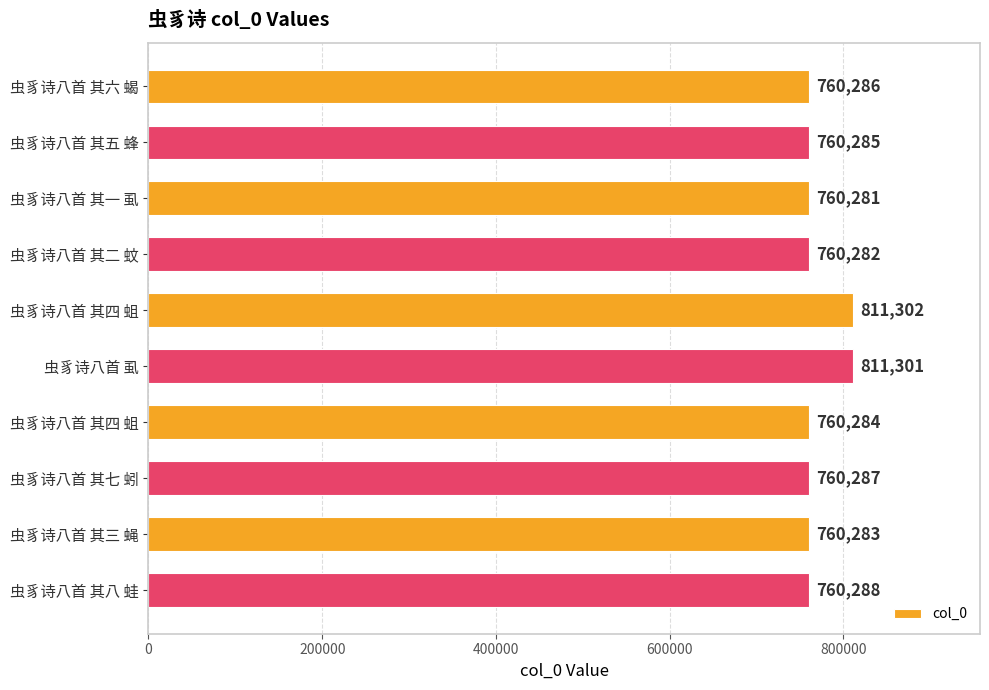

What is the smallest value displayed?

760281